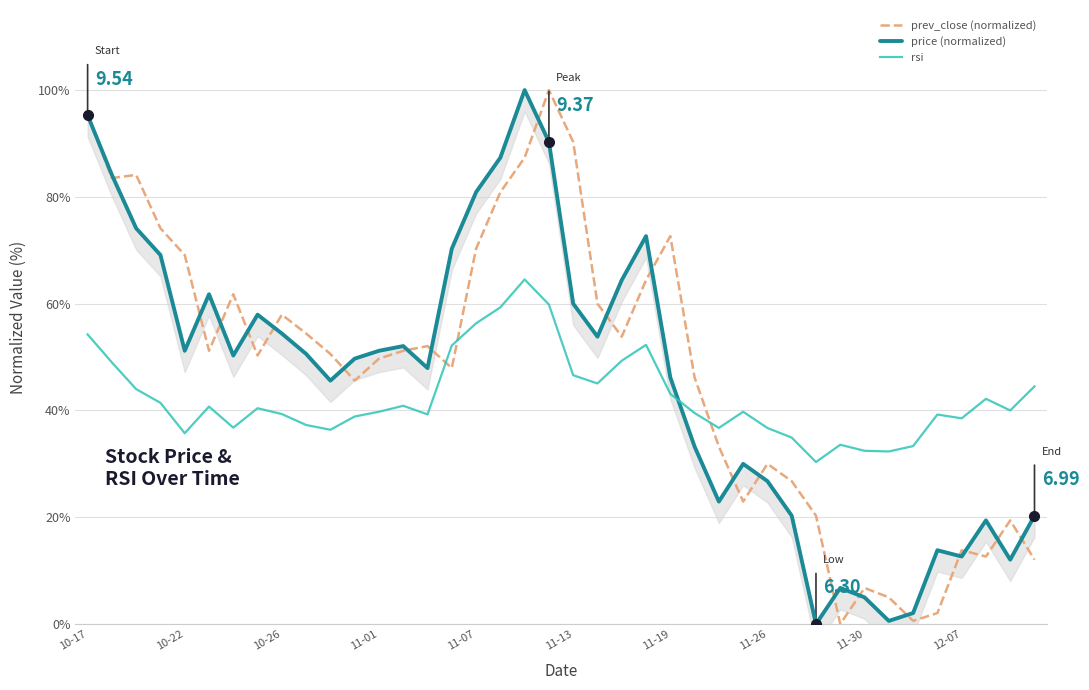

How many times do rsi and prev_close (normalized) cross each other?

3